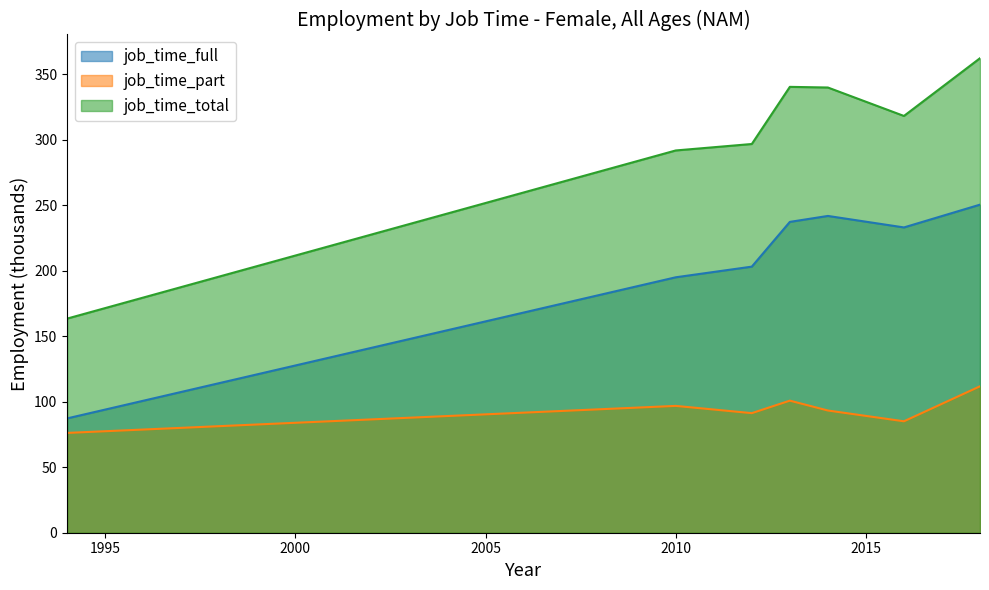

The job_time_full series shows 98.5 at 2018. True or false?

False